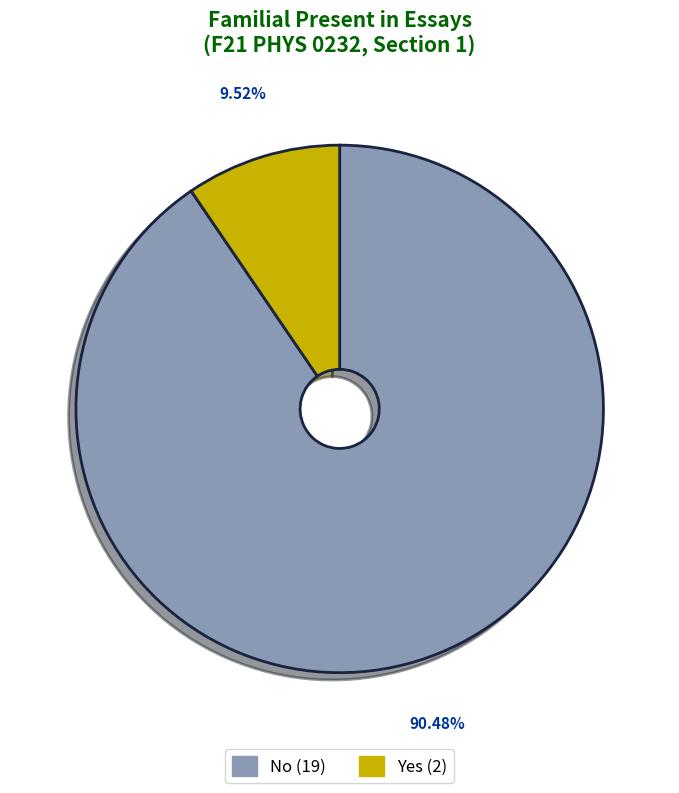

To the nearest percent, what is the combined percentage of No and Yes?

100%